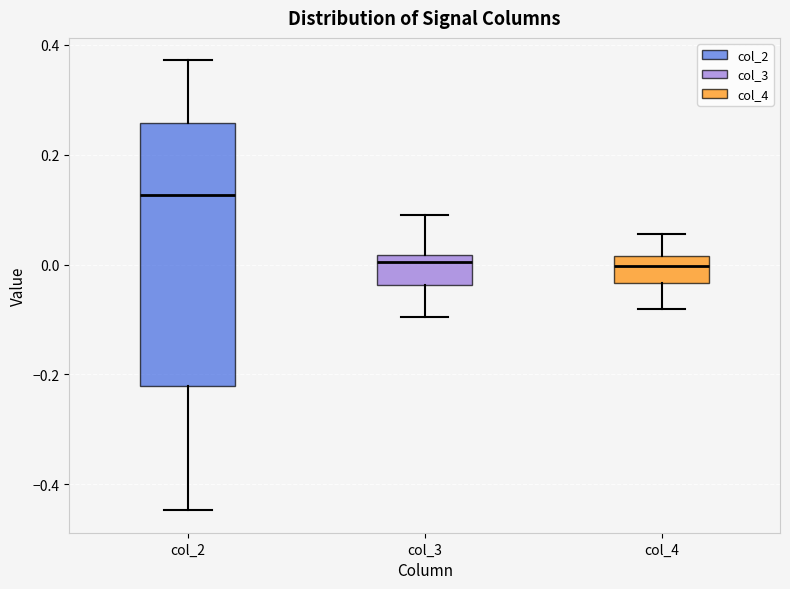

Reading left to right, read every box against the y-axis: the position of its median line, the range the box covers, and the ends of its whiskers. The values are not printed on the chart, so give them approximately, as read against the axis.

col_2: median 0.12, box -0.22 to 0.26, whiskers -0.44 to 0.38
col_3: median 0.00, box -0.04 to 0.02, whiskers -0.10 to 0.10
col_4: median 0.00, box -0.04 to 0.02, whiskers -0.08 to 0.06